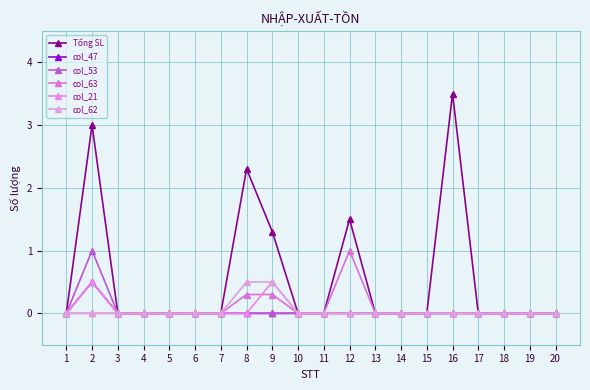

Is this an area chart (filled region under the line)?

No